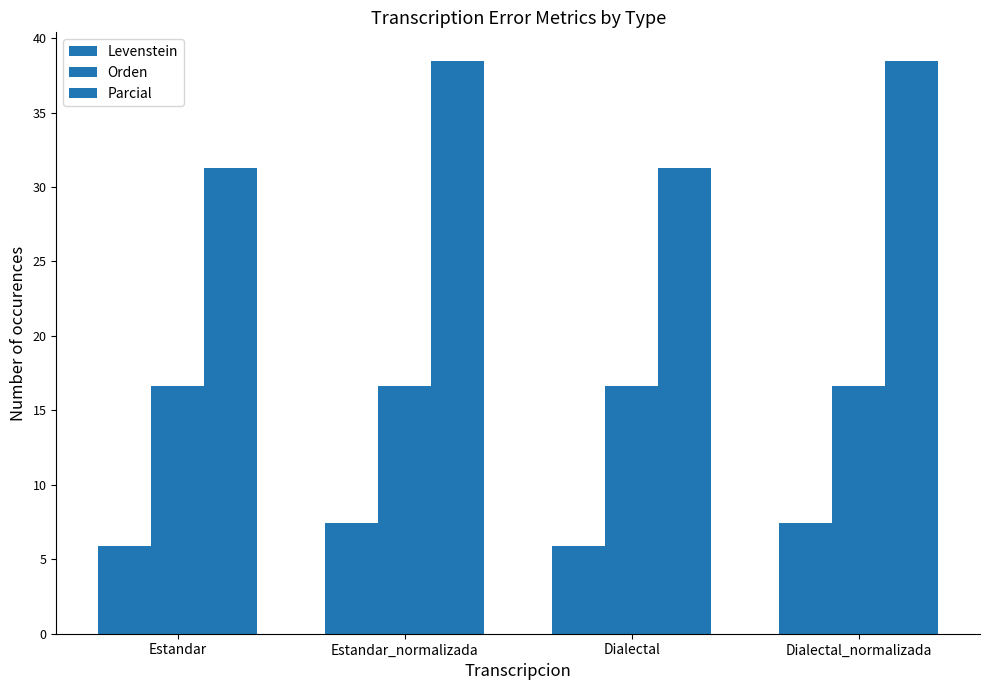

Which series changed the most between Estandar and Dialectal_normalizada?

Parcial